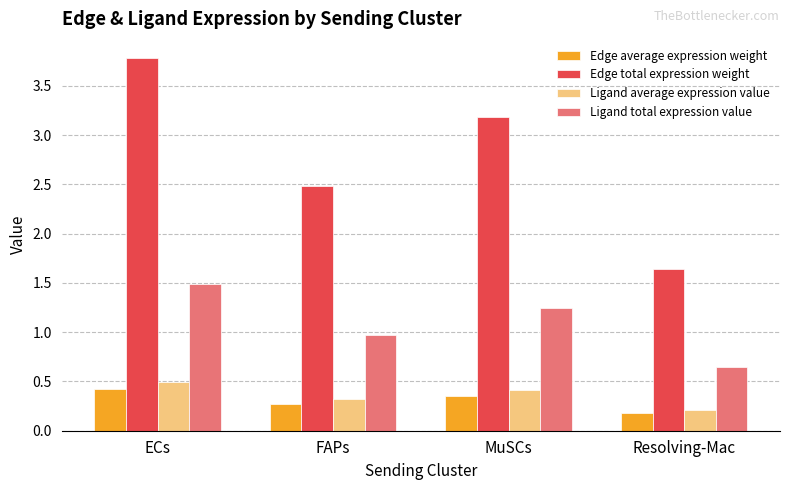

At which category does the chart reach its minimum across all series?

Resolving-Mac